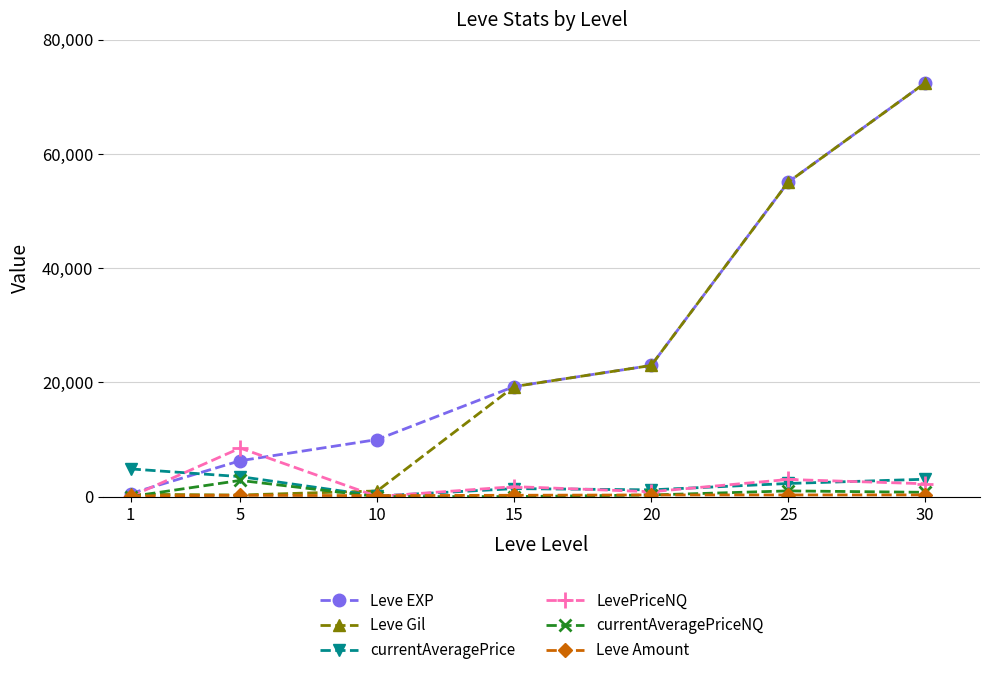

Is it true that currentAveragePriceNQ equals 750 at 30?

True